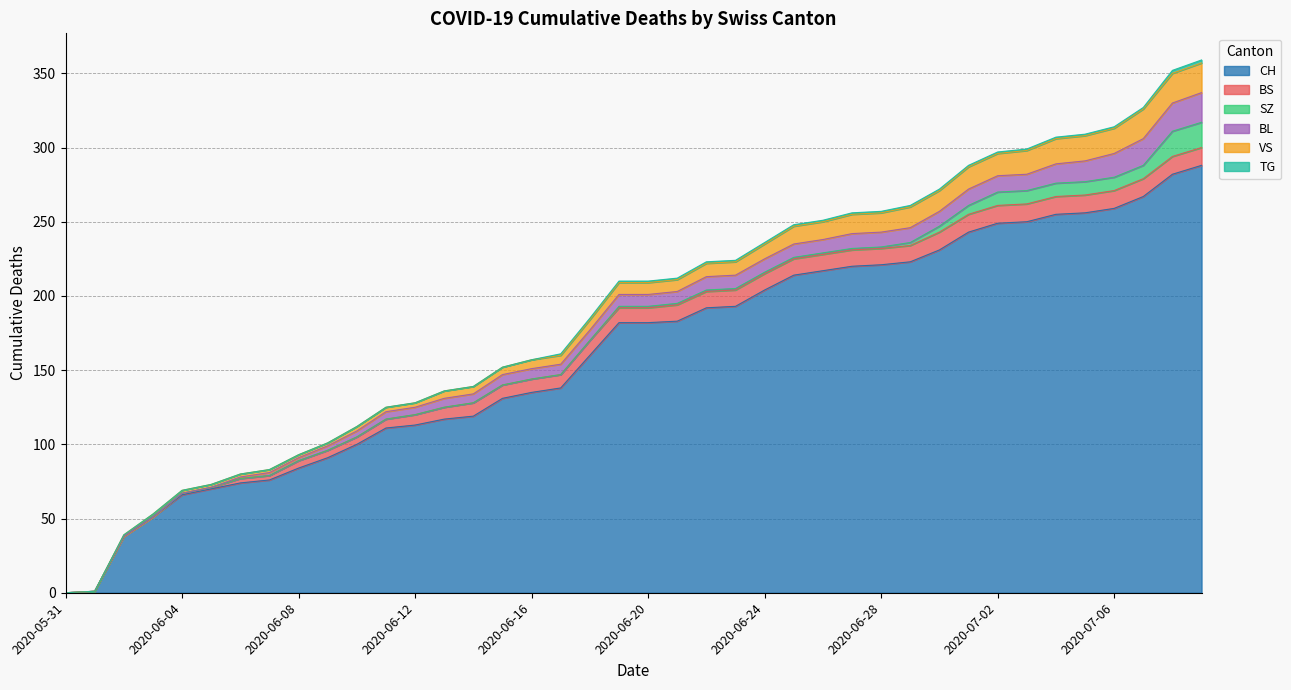

True or false: SZ and VS intersect in this chart.

False